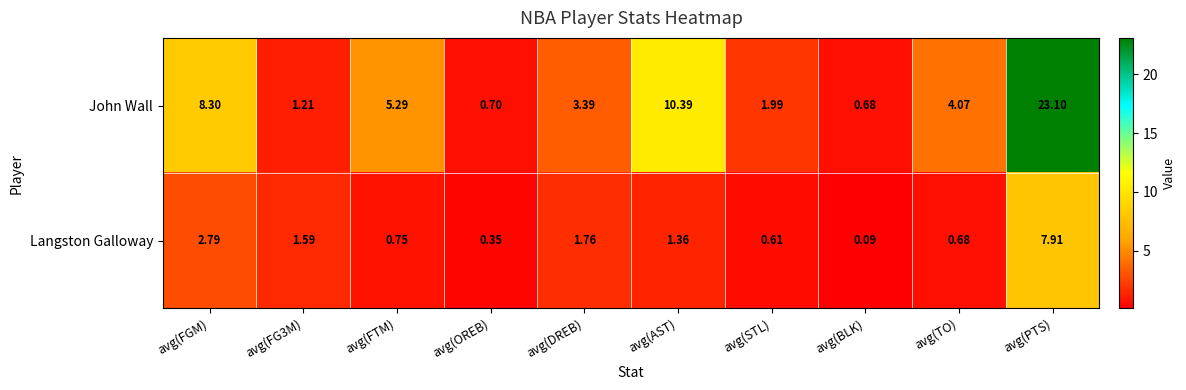

Rank the series by their maximum value, from highest to lowest.

John Wall, Langston Galloway